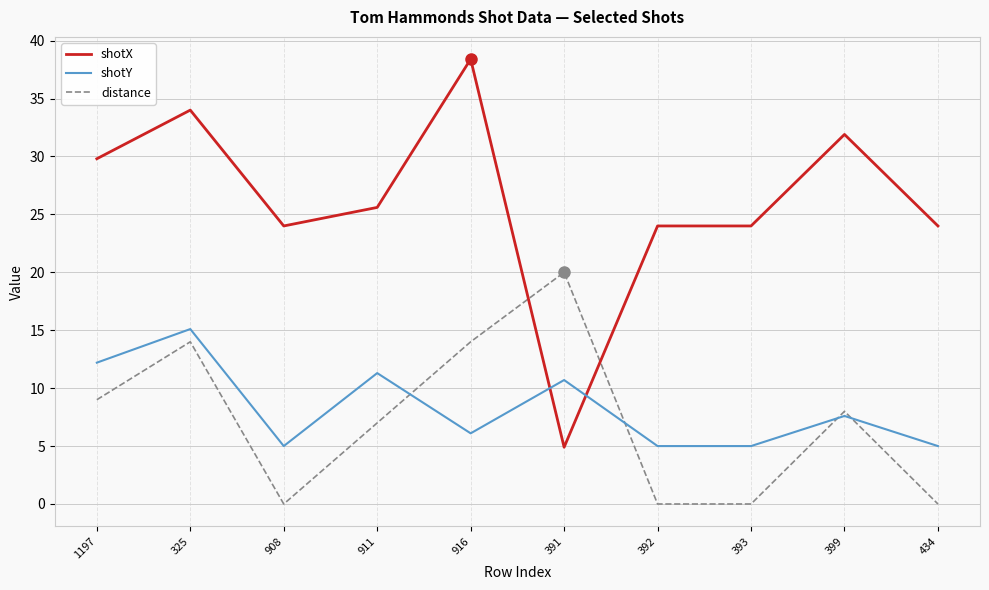

True or false: distance has a value of 23.8 at 916.

False